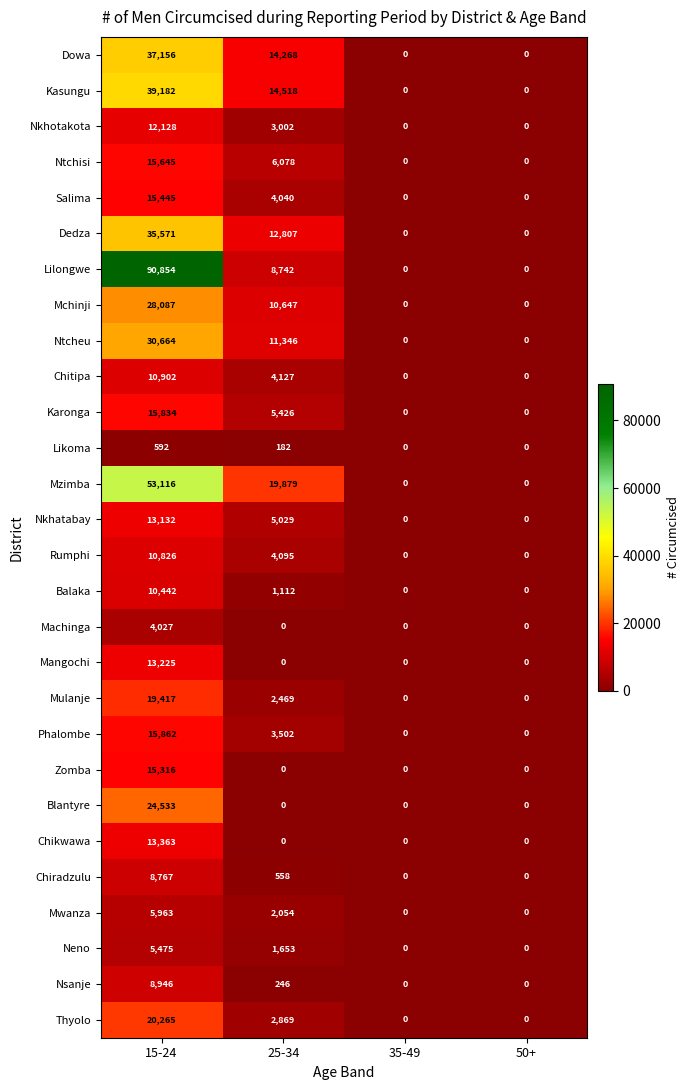

How many series are shown in this chart?

28